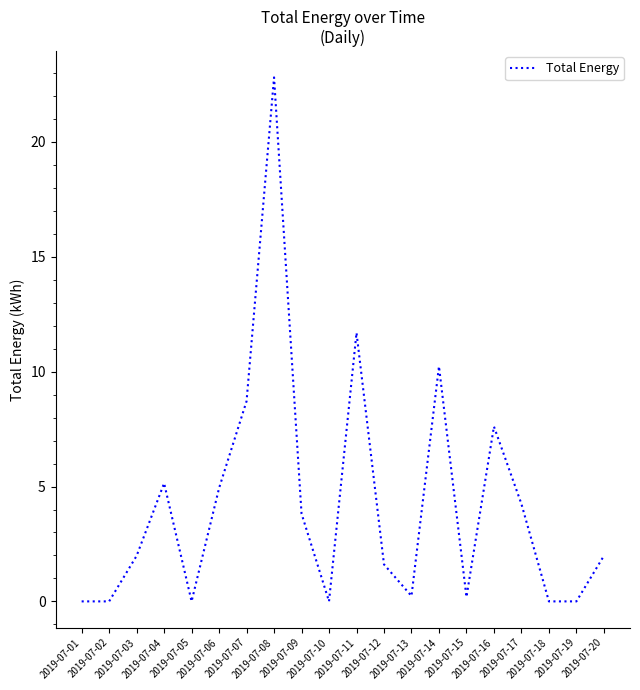

Where is the first local maximum?

2019-07-04